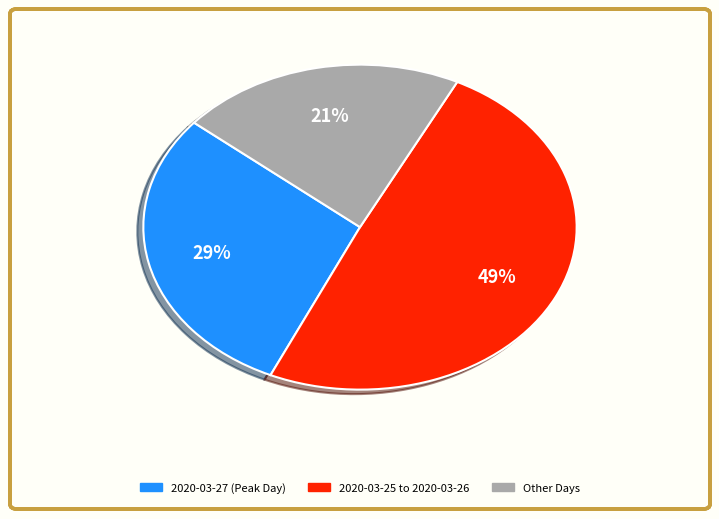

To the nearest percent, what is the difference between the largest and smallest slice percentages?

28%